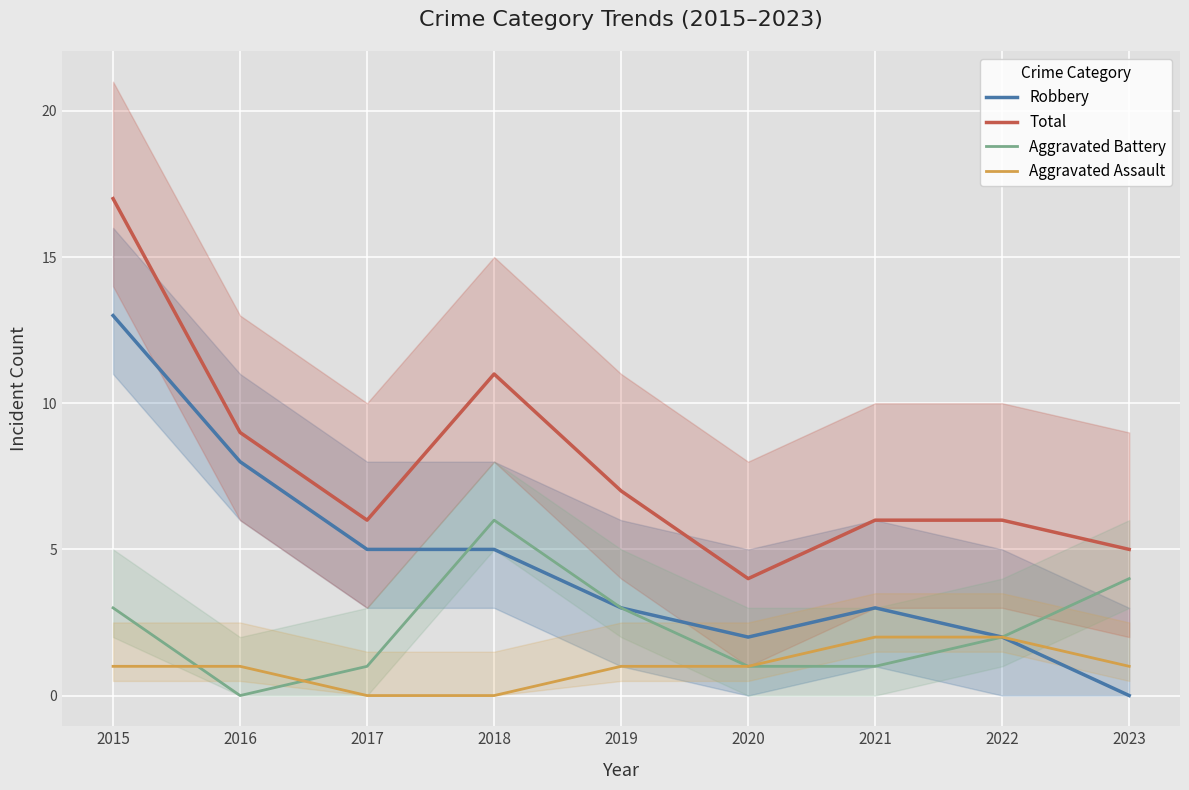

Where does the Aggravated Battery series first go above 2?

2015